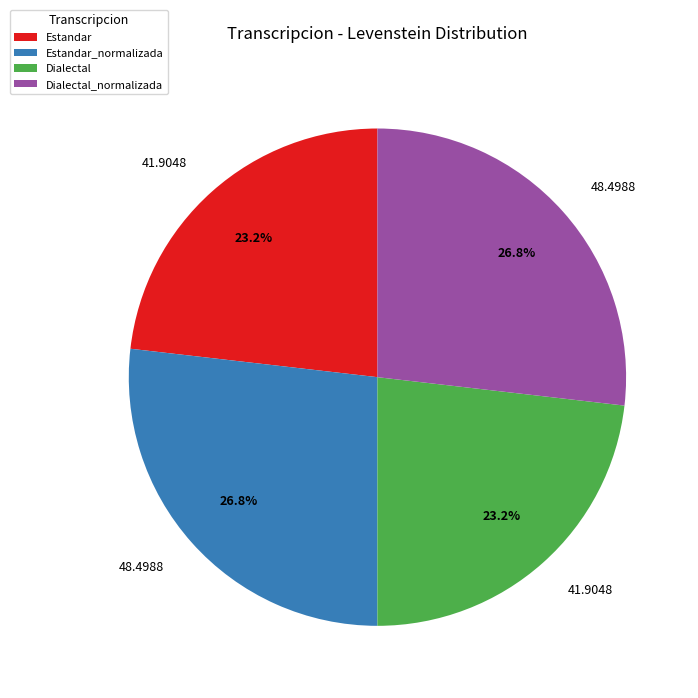

To the nearest percent, what is the average slice percentage?

25%